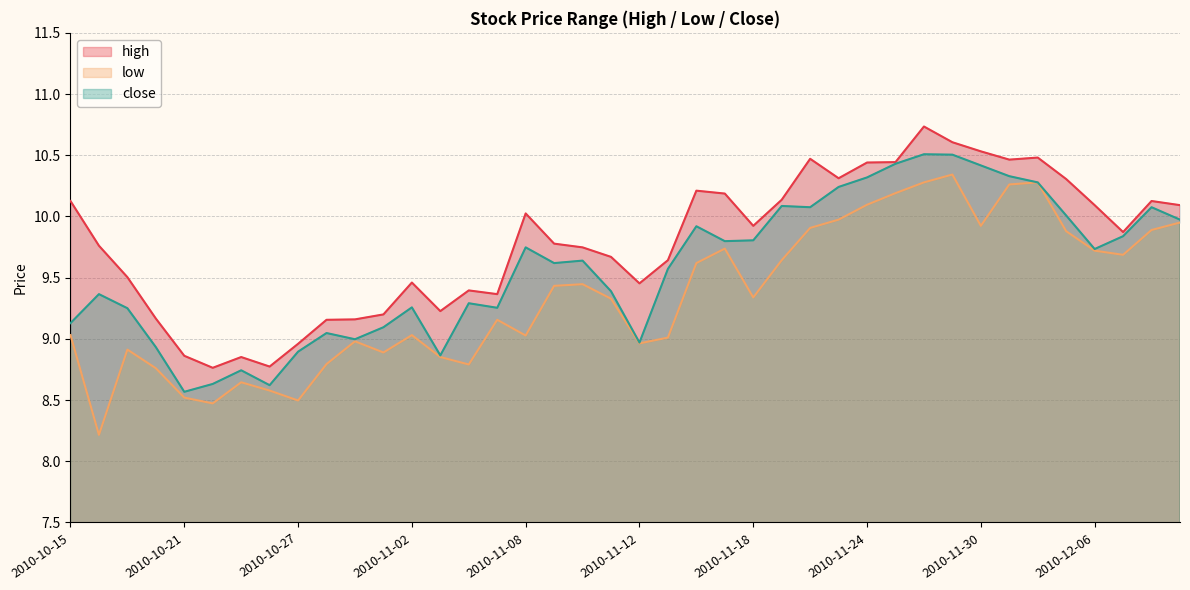

True or false: close has more than 1 interior local peaks.

True